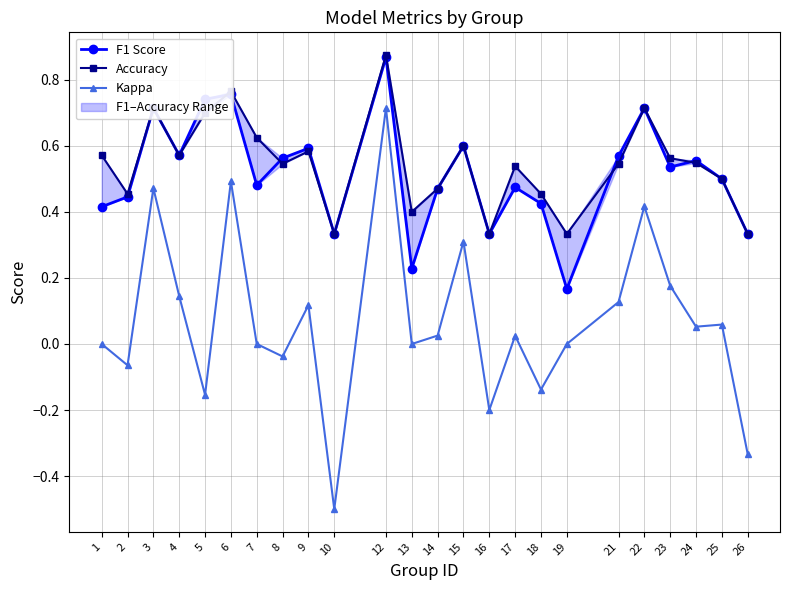

True or false: Kappa and Accuracy cross at least once.

False